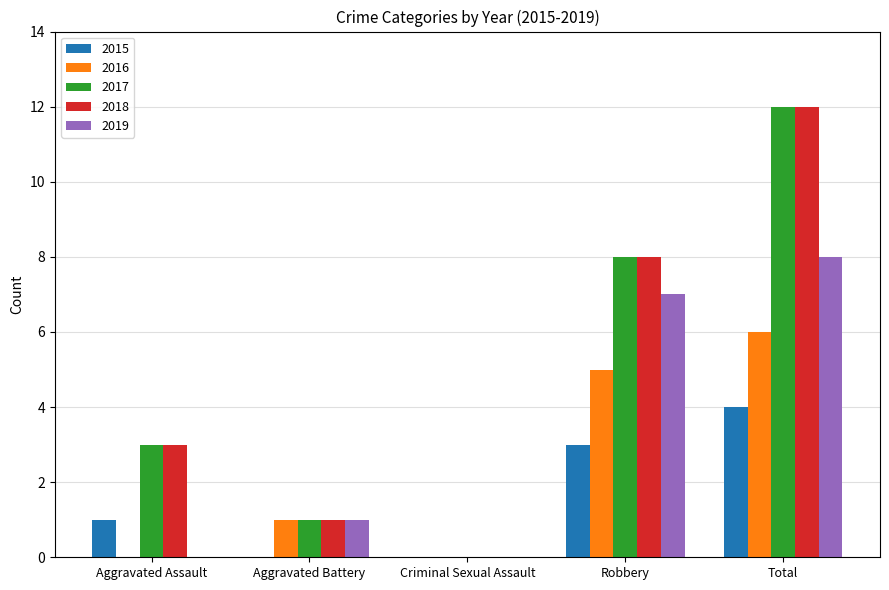

What is the average value of the 2018 series?

5